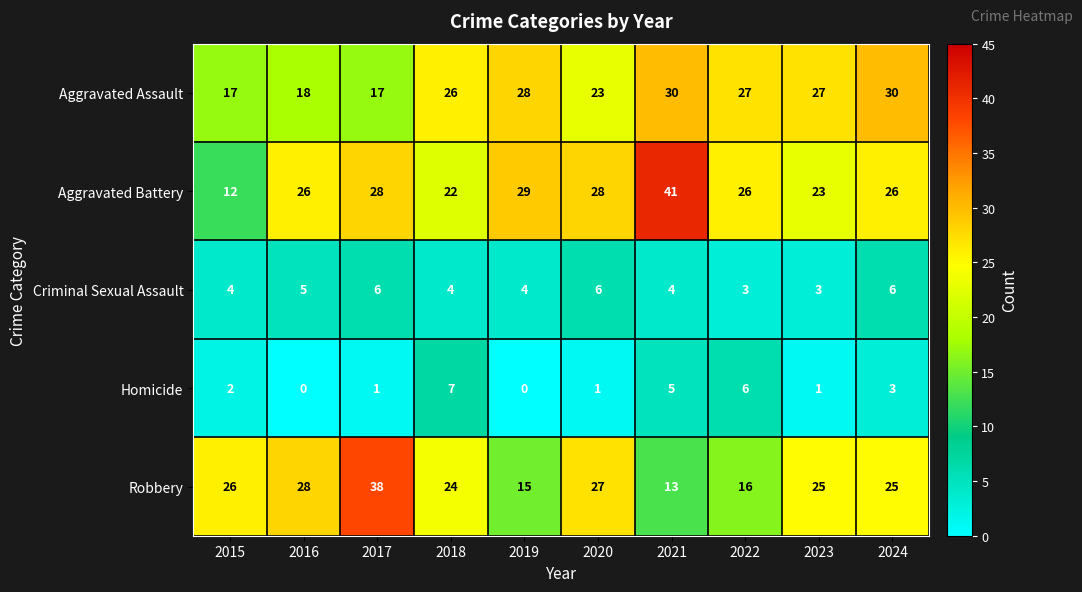

Which series has the largest total across all categories?

Aggravated Battery